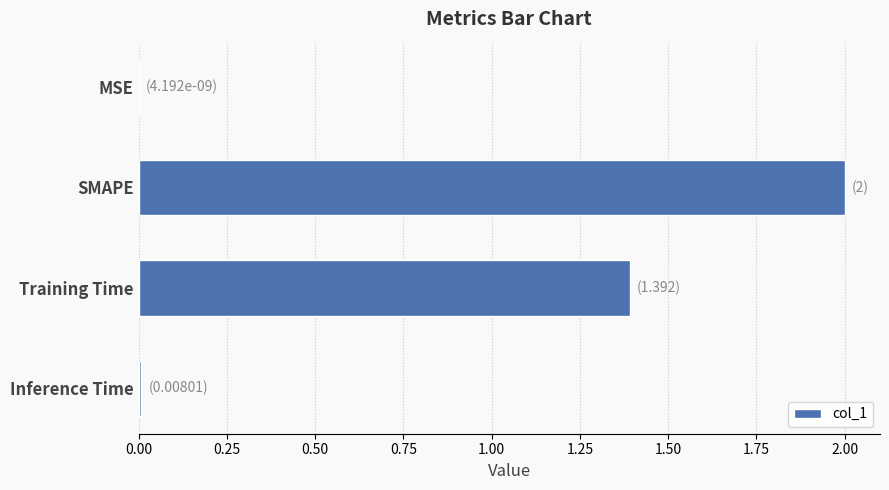

How many categories are shown in the chart?

4